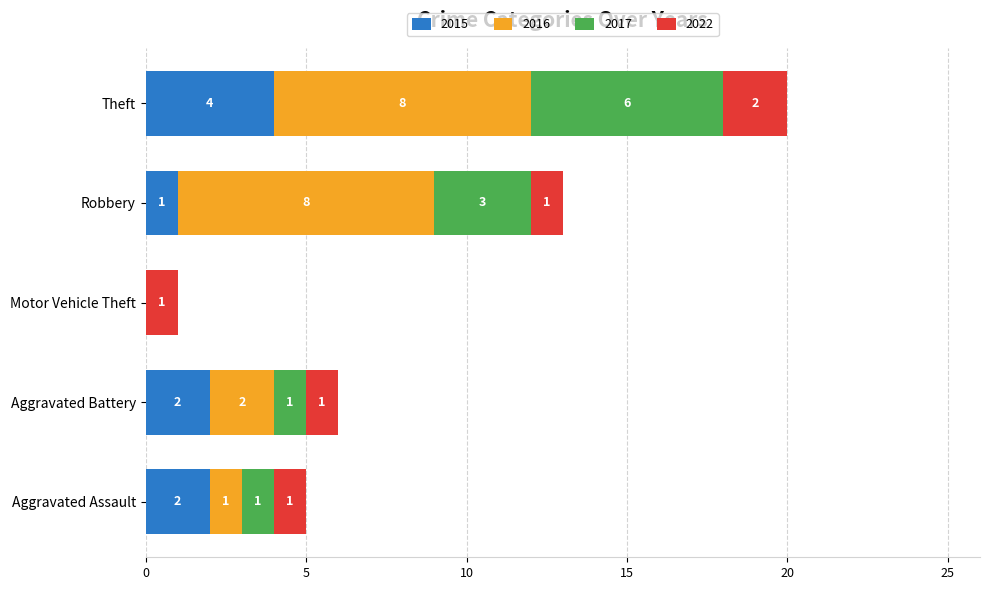

True or false: 2015 has a value of 2 at Aggravated Battery.

True